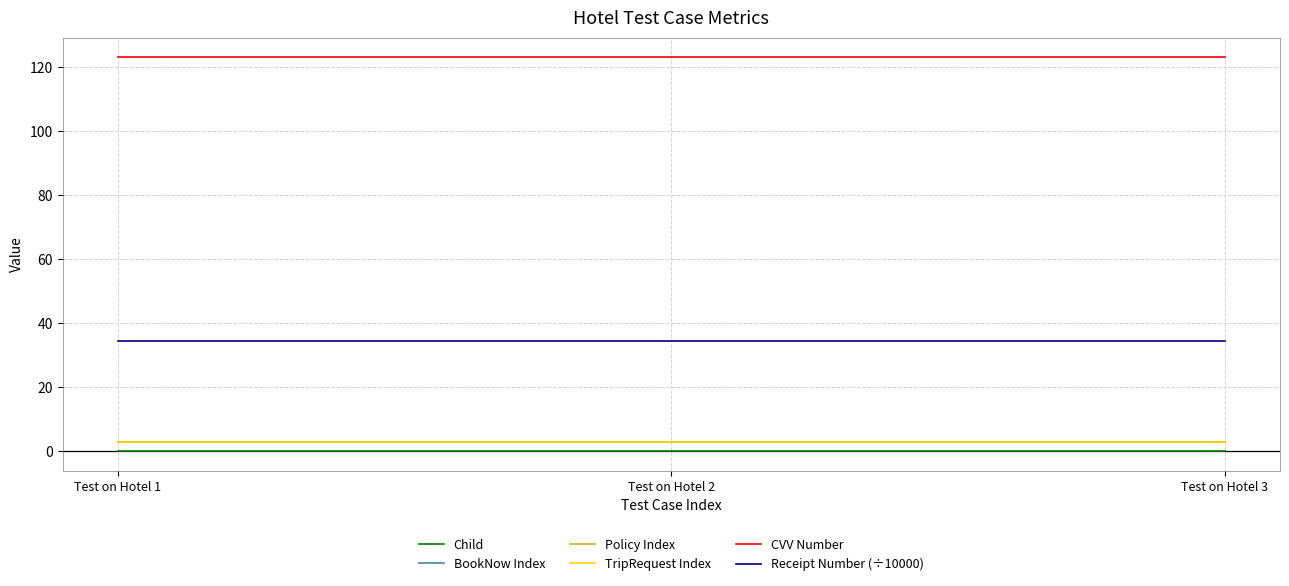

Which series changed the most between Test on Hotel 1 and Test on Hotel 2?

Child